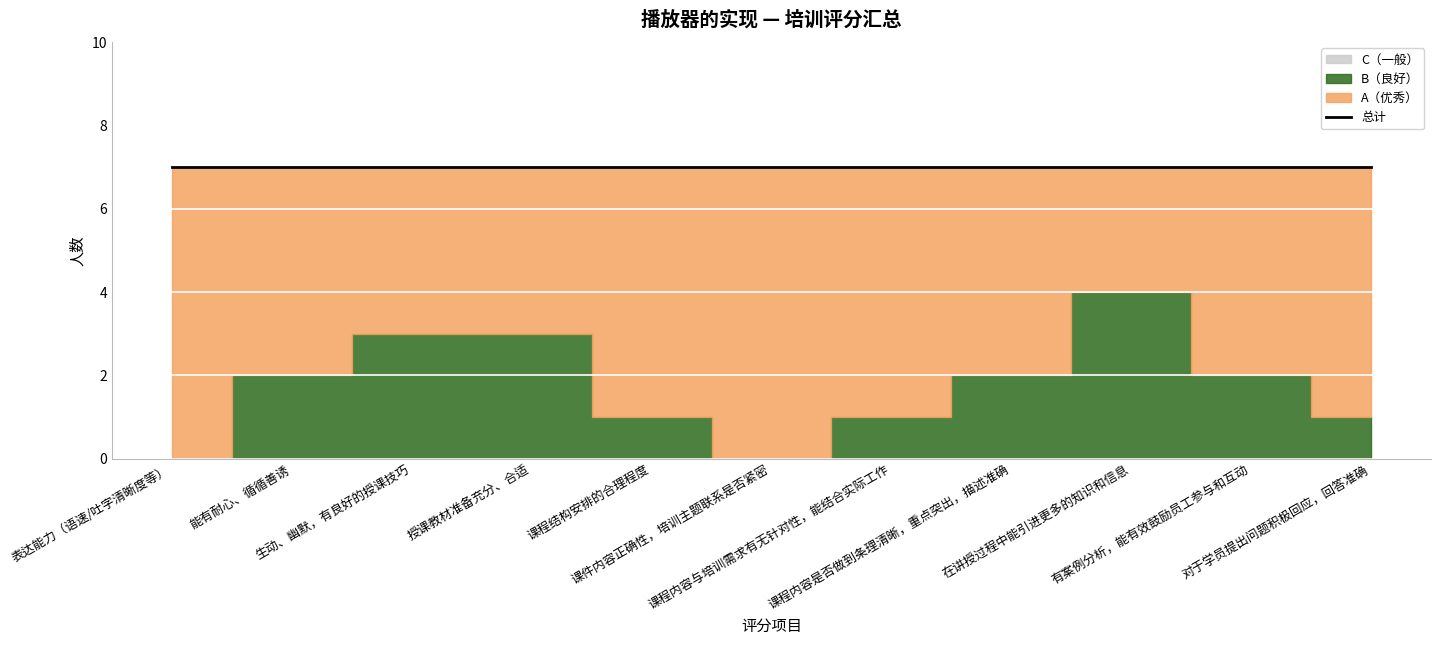

Rank the series by their average value, from highest to lowest.

A（优秀）, B（良好）, C（一般）